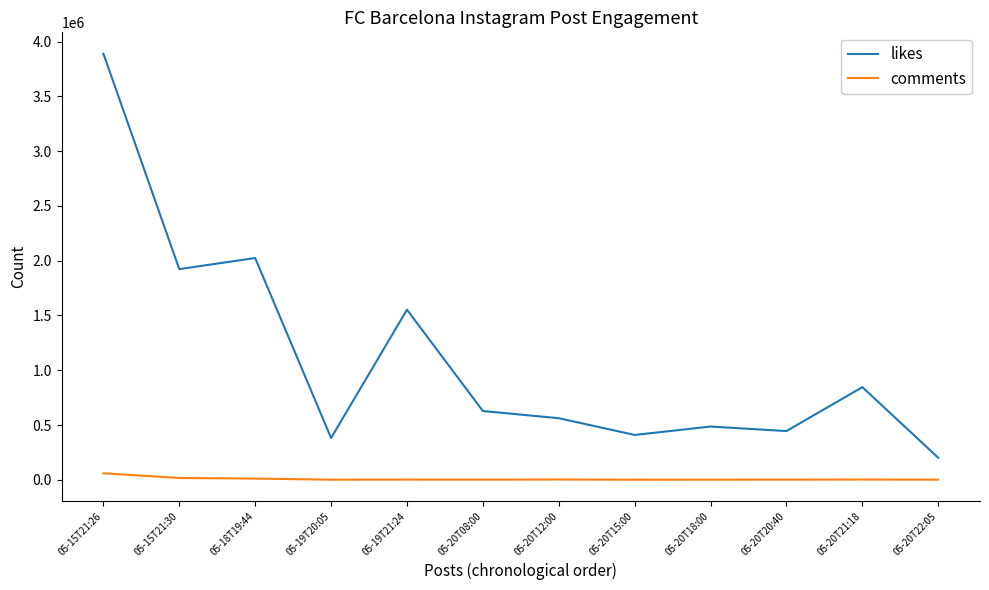

True or false: likes and comments cross at least once.

False